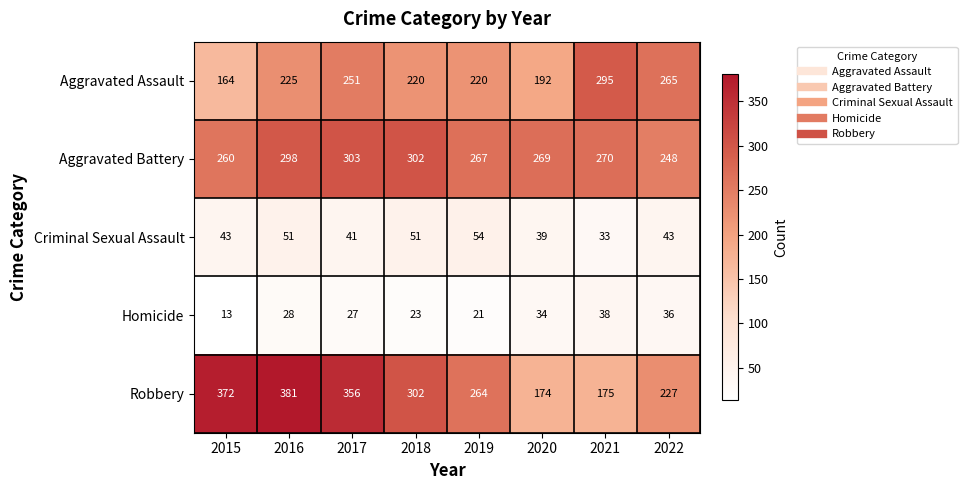

What is the total value across all series at 2019?

826